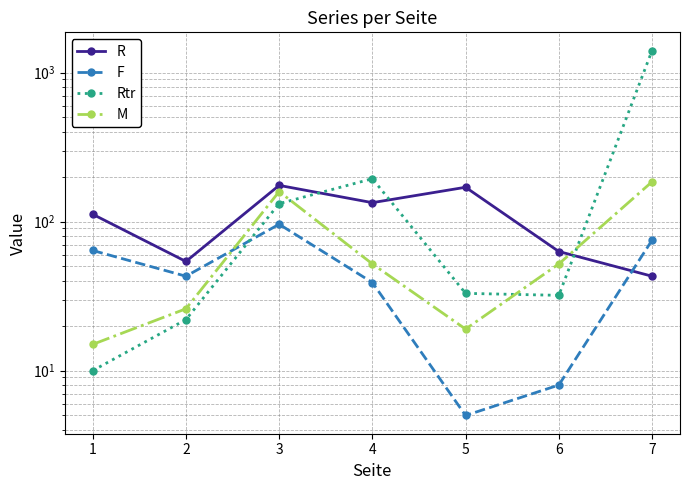

What are all the series names shown in the legend?

R, F, Rtr, M